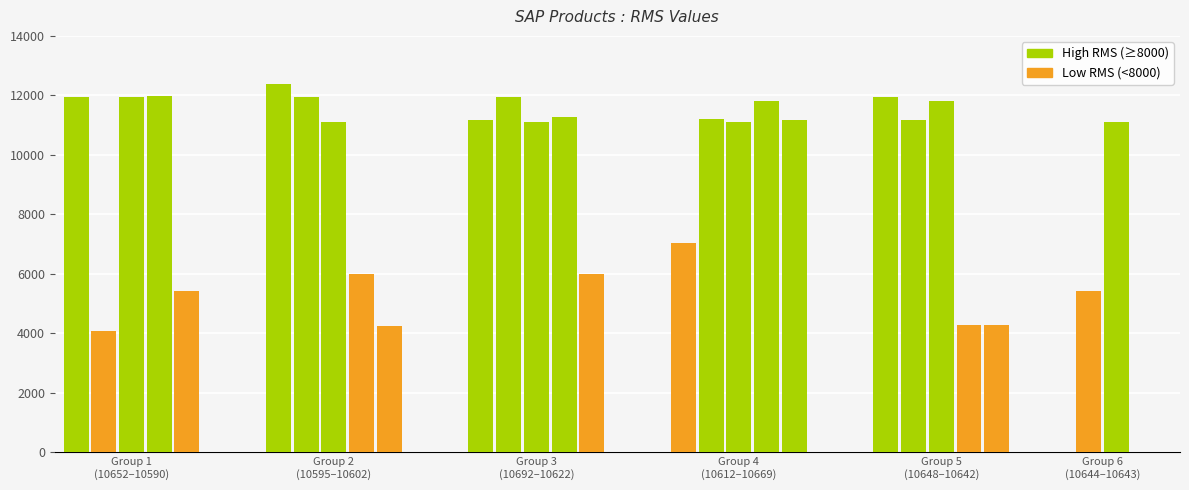

Reading left to right, list all the values displayed in this chart.

11934	4091	11931	11987	5430	12392	11930	11112	5994	4244	11186	11932	11091	11283	5993	7031	11192	11092	11807	11189	11935	11174	11808	4289	4291	5431	11090